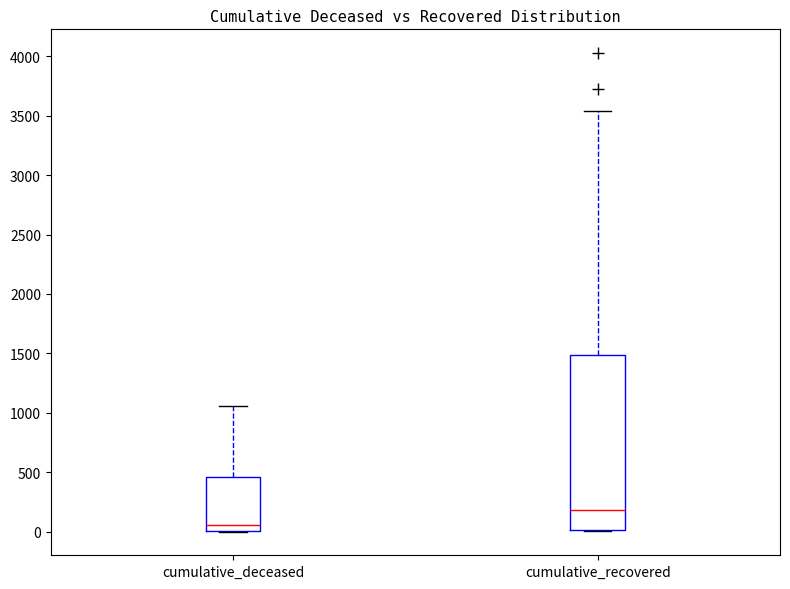

Comparing the boxes themselves (not the whiskers), which one is the tallest?

cumulative_recovered